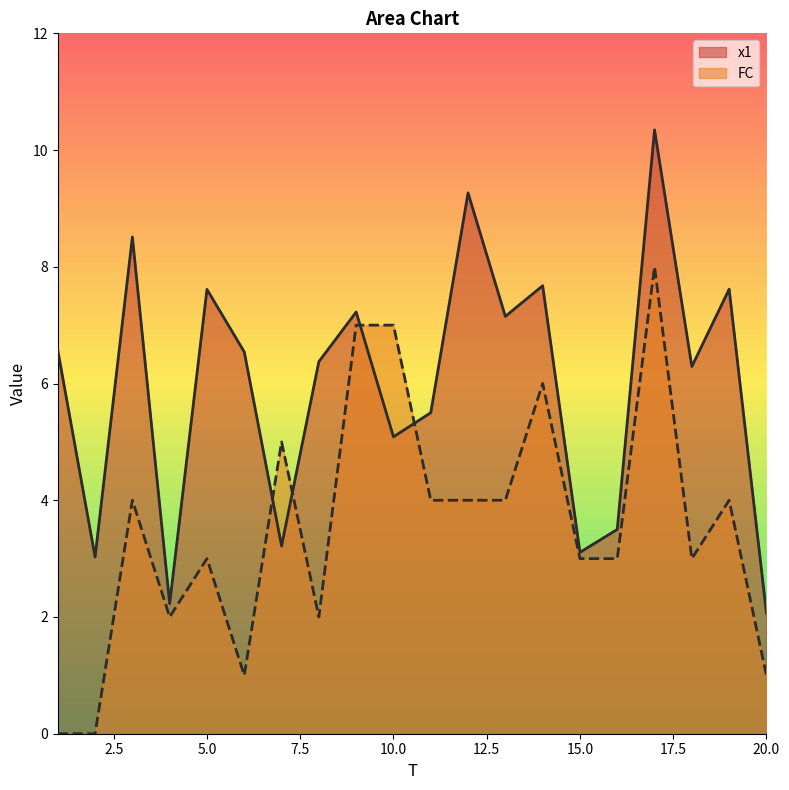

Reading left to right, list all the values displayed in this chart.

x1: 1=6.6	2=3.0	3=8.5	4=2.2	5=7.6	6=6.5	7=3.2	8=6.4	9=7.2	10=5.1	11=5.5	12=9.3	13=7.2	14=7.7	15=3.1	16=3.5	17=10.3	18=6.3	19=7.6	20=2.1
FC: 1=0.0	2=0.0	3=4.0	4=2.0	5=3.0	6=1.0	7=5.0	8=2.0	9=7.0	10=7.0	11=4.0	12=4.0	13=4.0	14=6.0	15=3.0	16=3.0	17=8.0	18=3.0	19=4.0	20=1.0